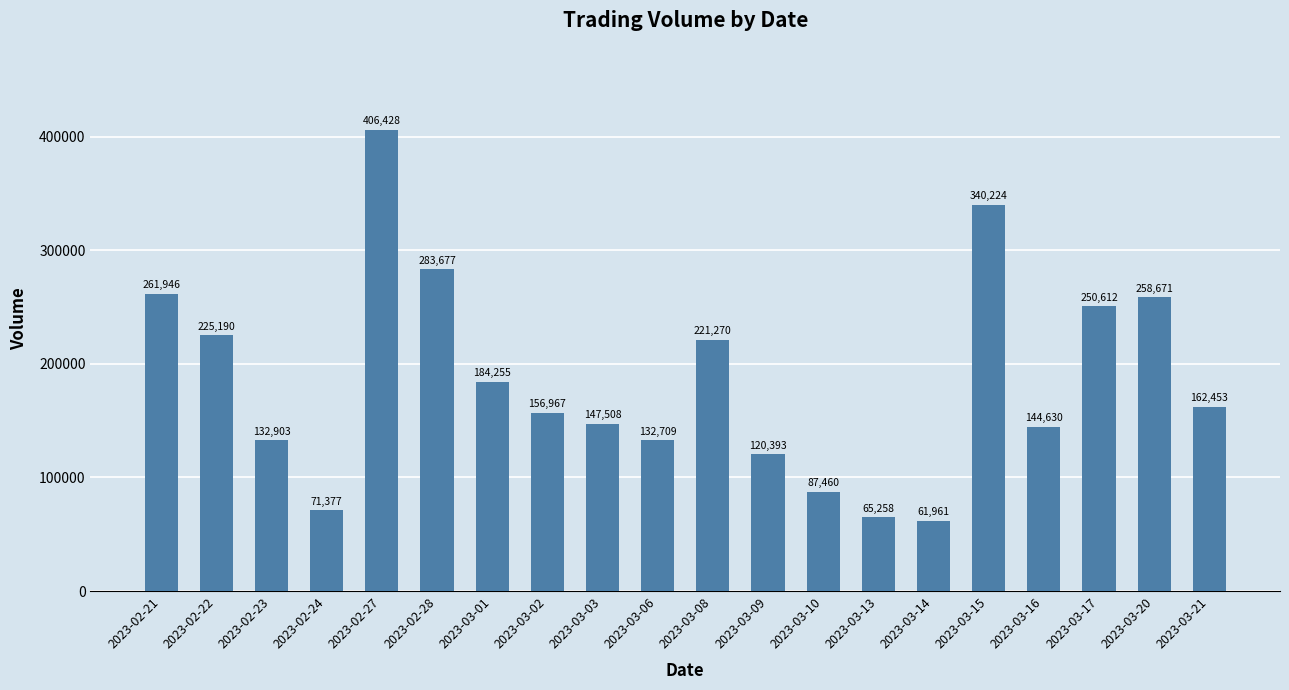

The chart shows a value of 64693 at 2023-03-16. True or false?

False